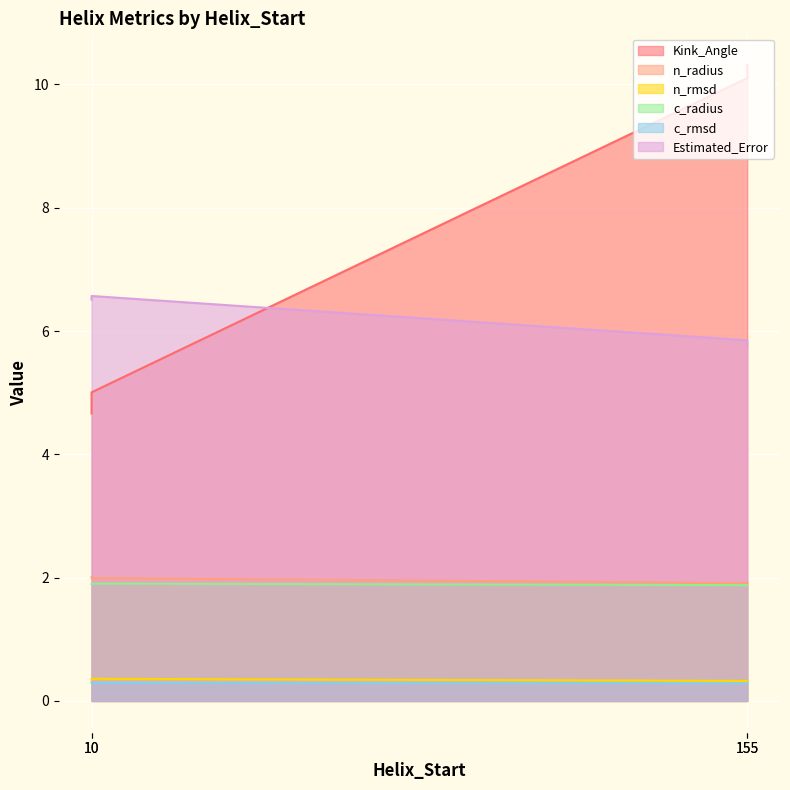

True or false: Estimated_Error and n_rmsd cross at least once.

False